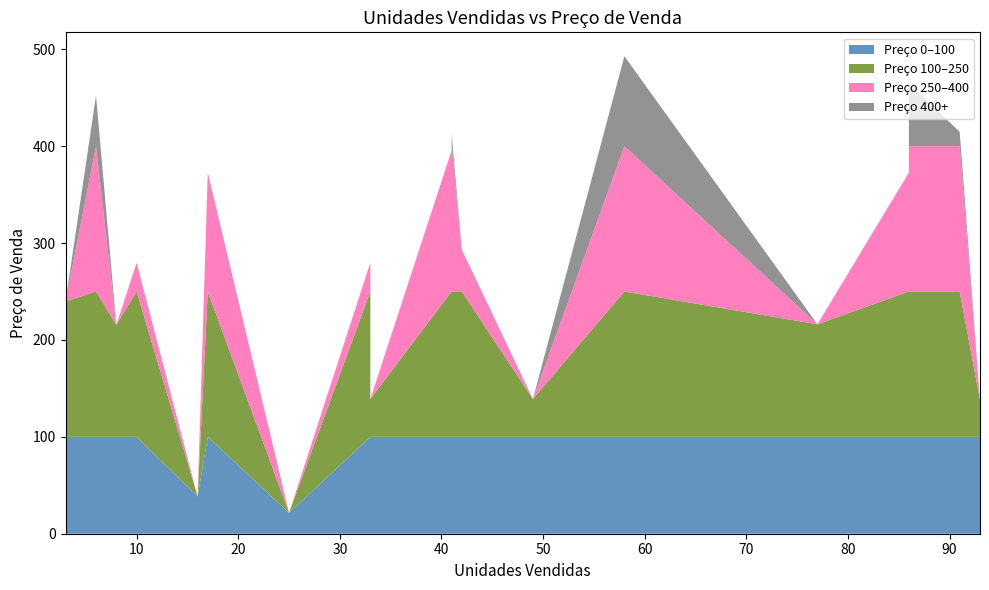

Reading right to left, extract all data points from this chart.

137.9	414.8	465.0	372.7	216.1	492.9	139.0	293.3	412.8	395.6	139.0	251.2	279.8	21.5	372.7	38.4	279.6	215.6	452.3	239.6